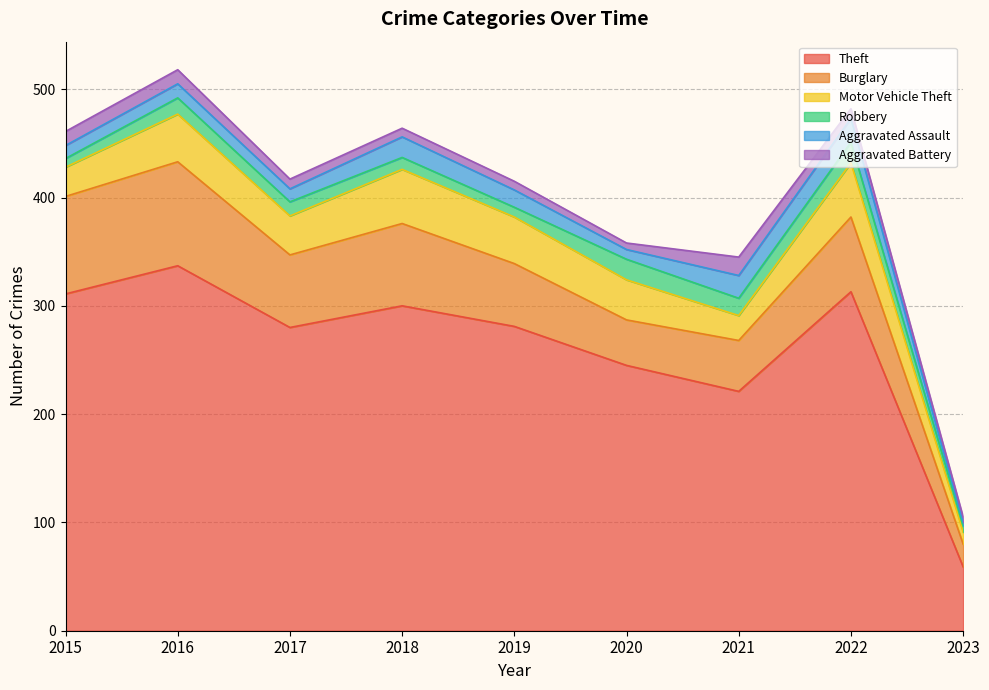

Where is the first local maximum for Aggravated Battery?

2021